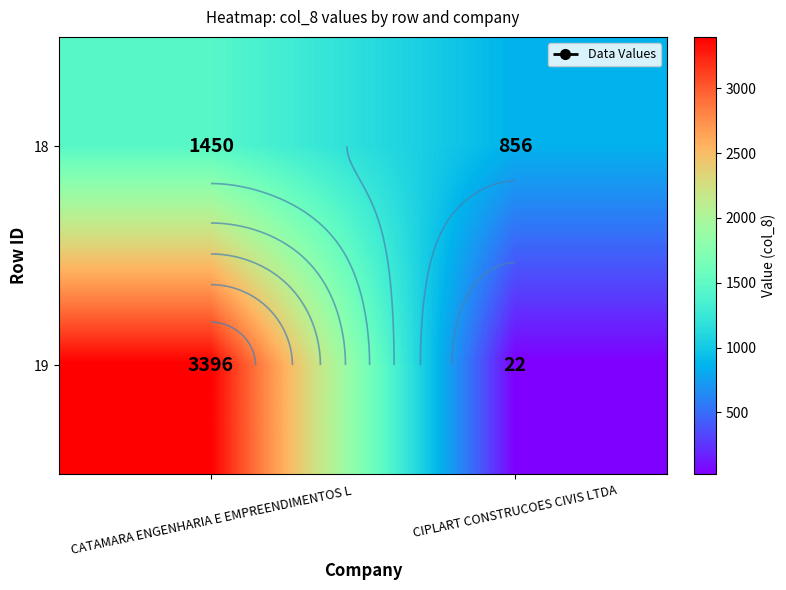

Count the number of categories in the chart.

2